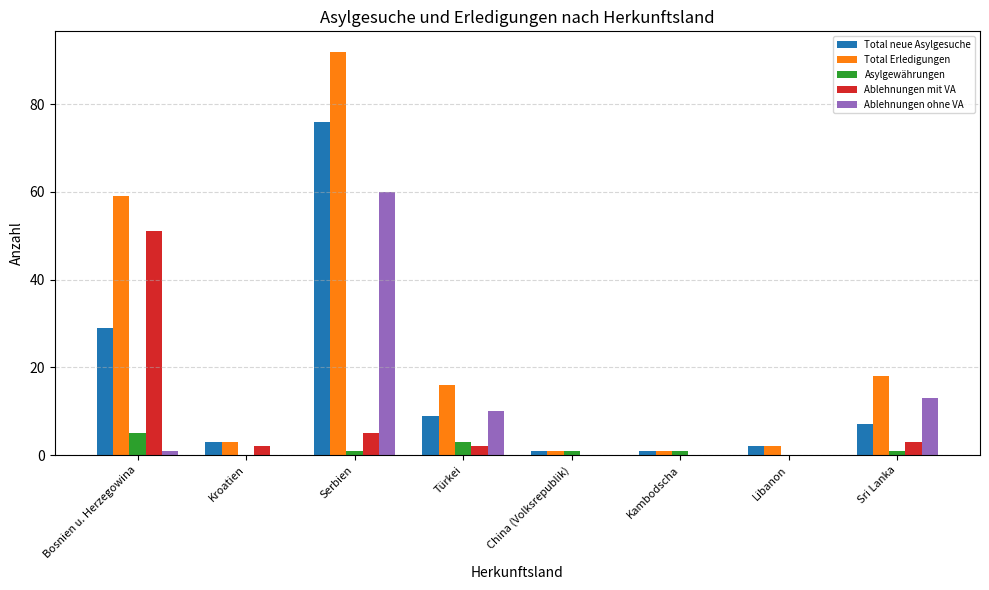

How many groups of bars are there?

8